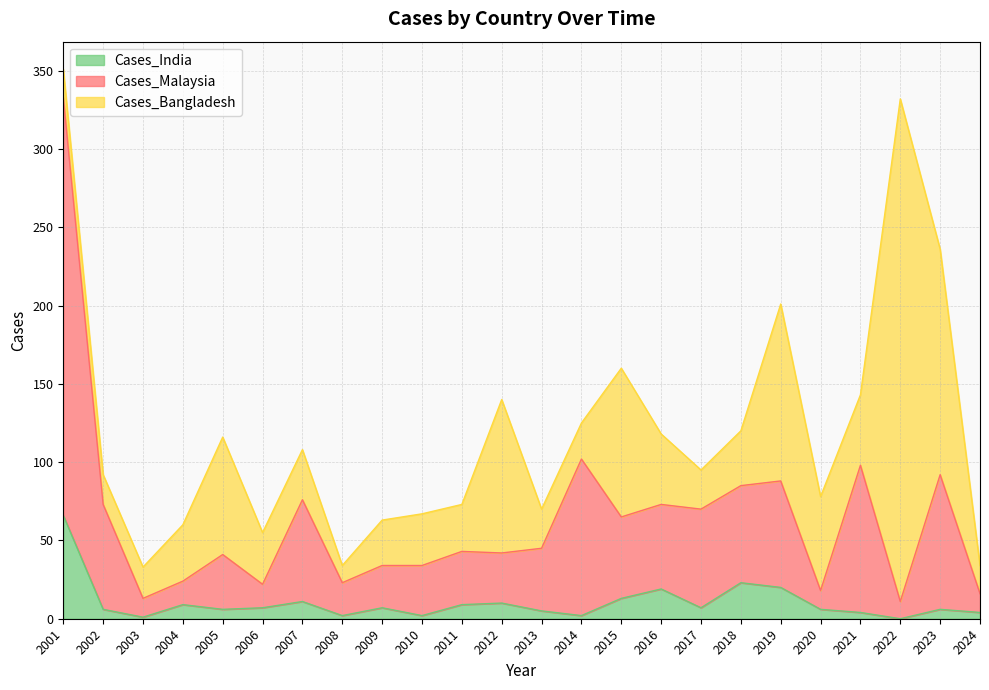

How many lines are shown in the chart?

3